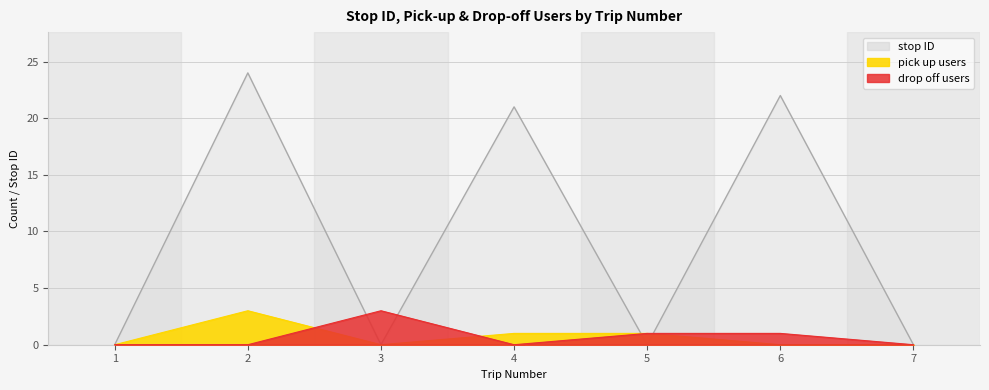

Where is the first local maximum for pick up count?

2